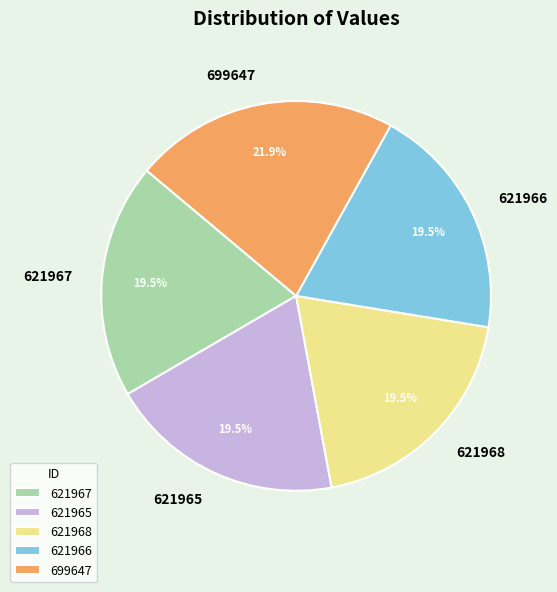

Is there any slice that represents more than half of the pie?

No